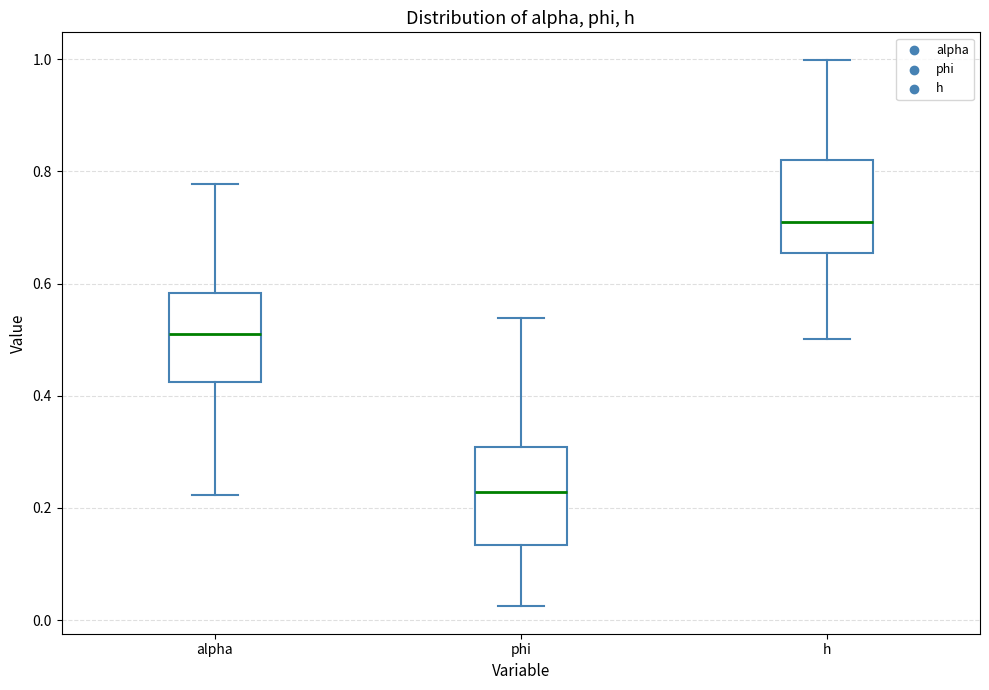

Which box has the lowest median line?

phi